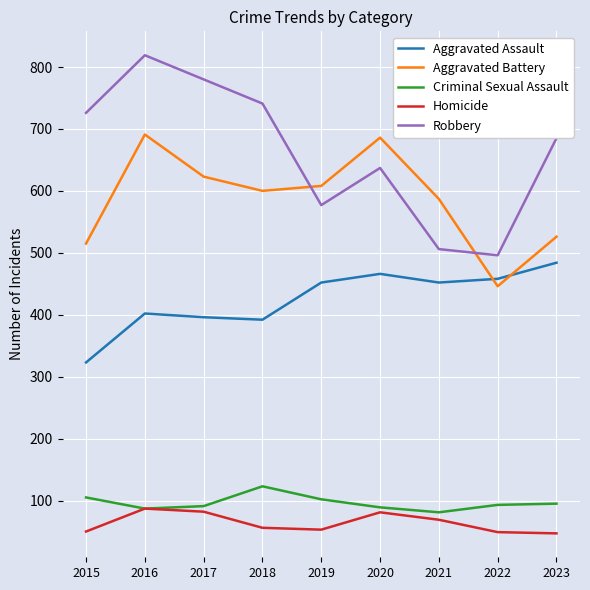

How many lines are shown in the chart?

5